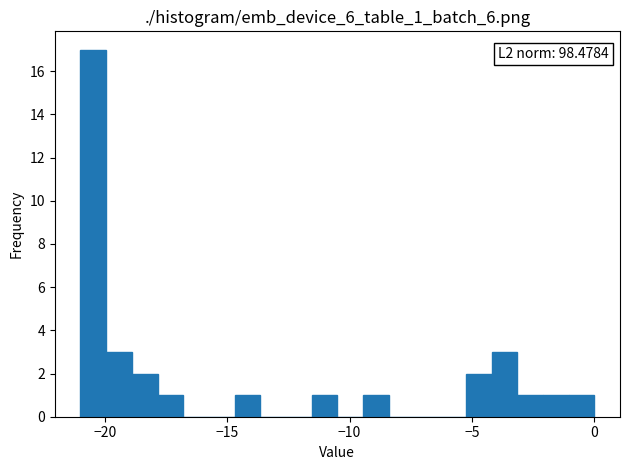

Around what value on the x-axis is the tallest bar? Give the approximate position of its centre, as read against the axis.

-20.5